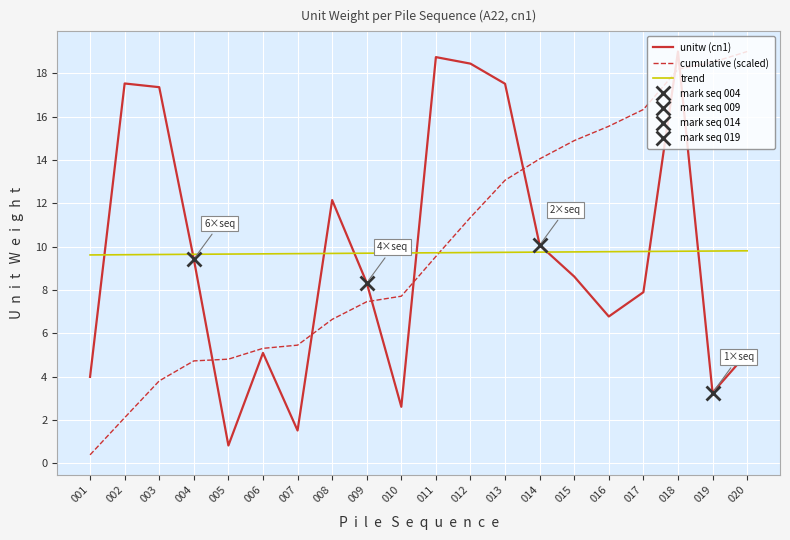

True or false: trend has more than 2 interior local peaks.

False